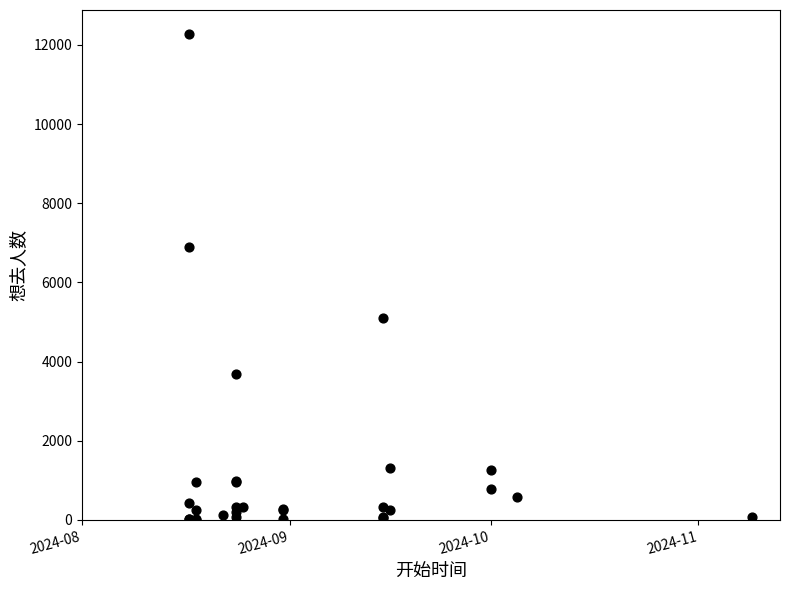

What Y value in the scatter plot is closest to 6140?

6899